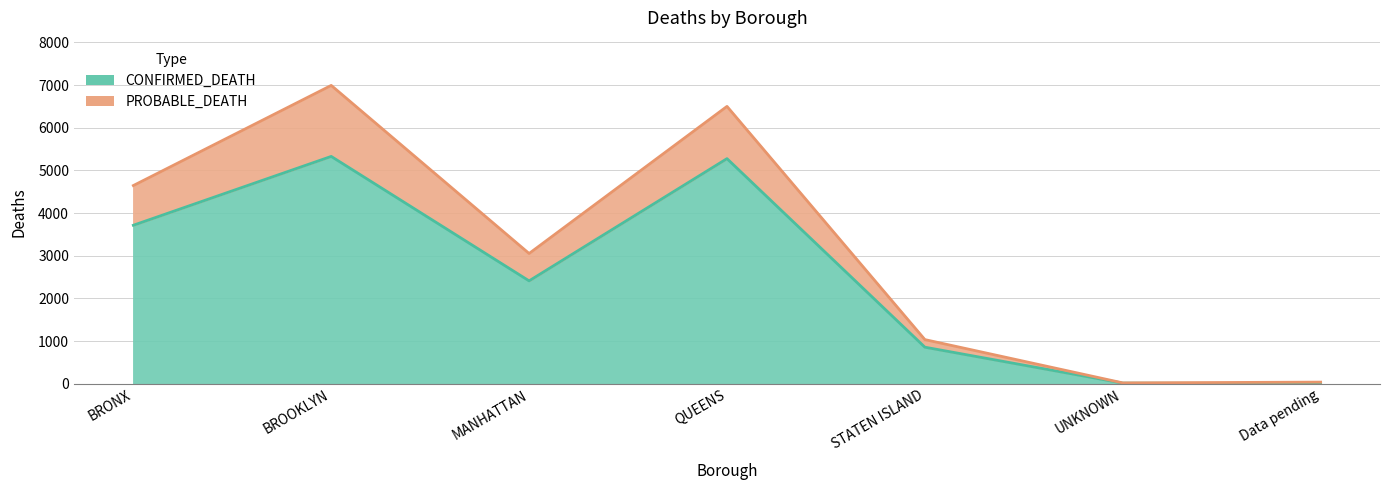

What is the greatest value displayed?

6993